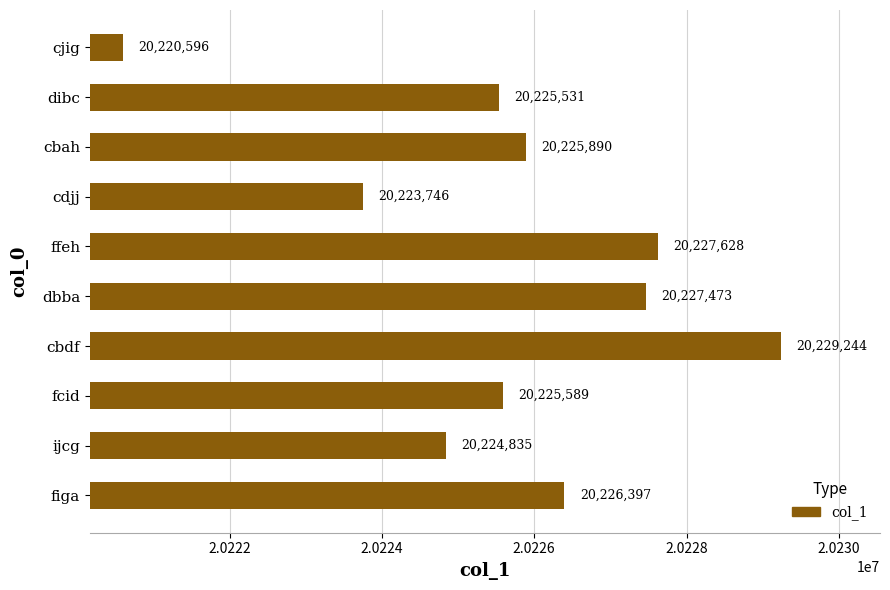

Which label corresponds to the smallest value in the chart?

cjig